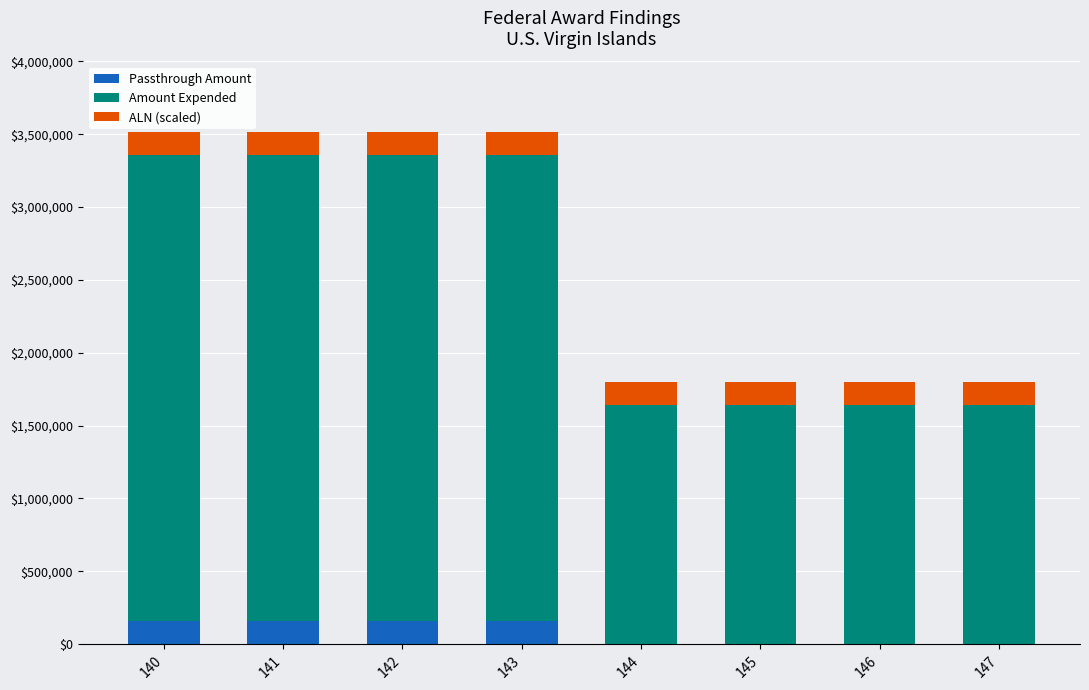

Reading right to left, transcribe the values for Passthrough Amount.

147=0	146=0	145=0	144=0	143=158647	142=158647	141=158647	140=158647